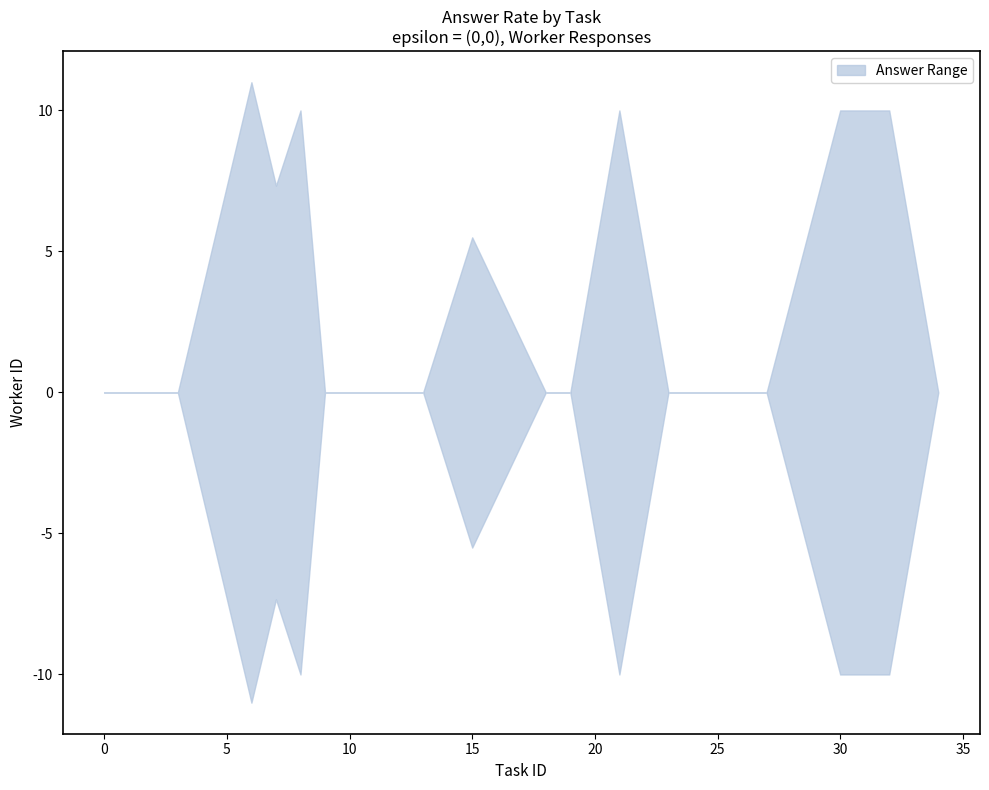

True or false: upper and lower intersect in this chart.

False